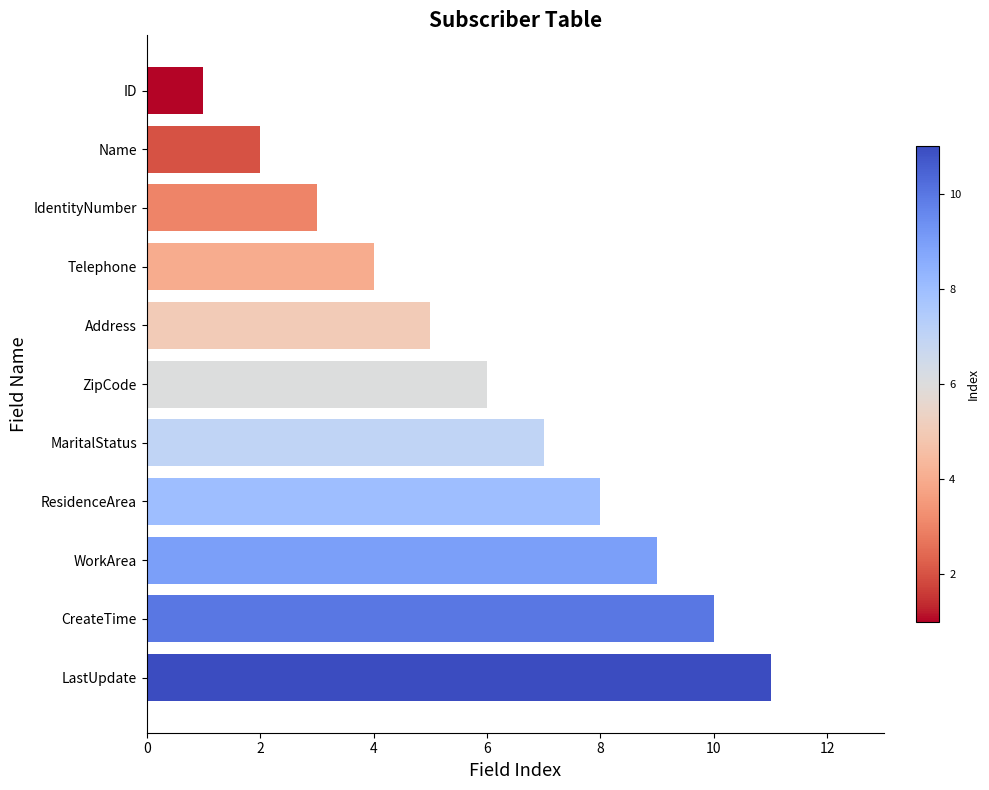

Is it true that the value at Name is 4?

False